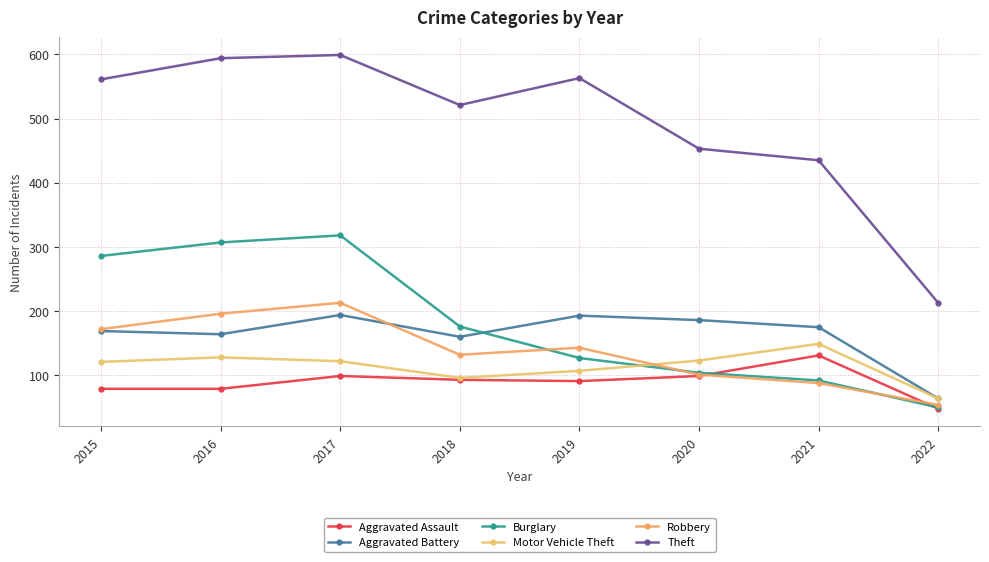

Reading left to right, what are all the values shown in this chart?

Aggravated Assault: 2015=79	2016=79	2017=99	2018=93	2019=91	2020=99	2021=131	2022=48
Aggravated Battery: 2015=169	2016=164	2017=194	2018=160	2019=193	2020=186	2021=175	2022=64
Burglary: 2015=286	2016=307	2017=318	2018=176	2019=127	2020=104	2021=92	2022=50
Motor Vehicle Theft: 2015=121	2016=128	2017=122	2018=96	2019=107	2020=123	2021=149	2022=64
Robbery: 2015=172	2016=196	2017=213	2018=132	2019=143	2020=101	2021=88	2022=54
Theft: 2015=561	2016=594	2017=599	2018=521	2019=563	2020=453	2021=435	2022=213